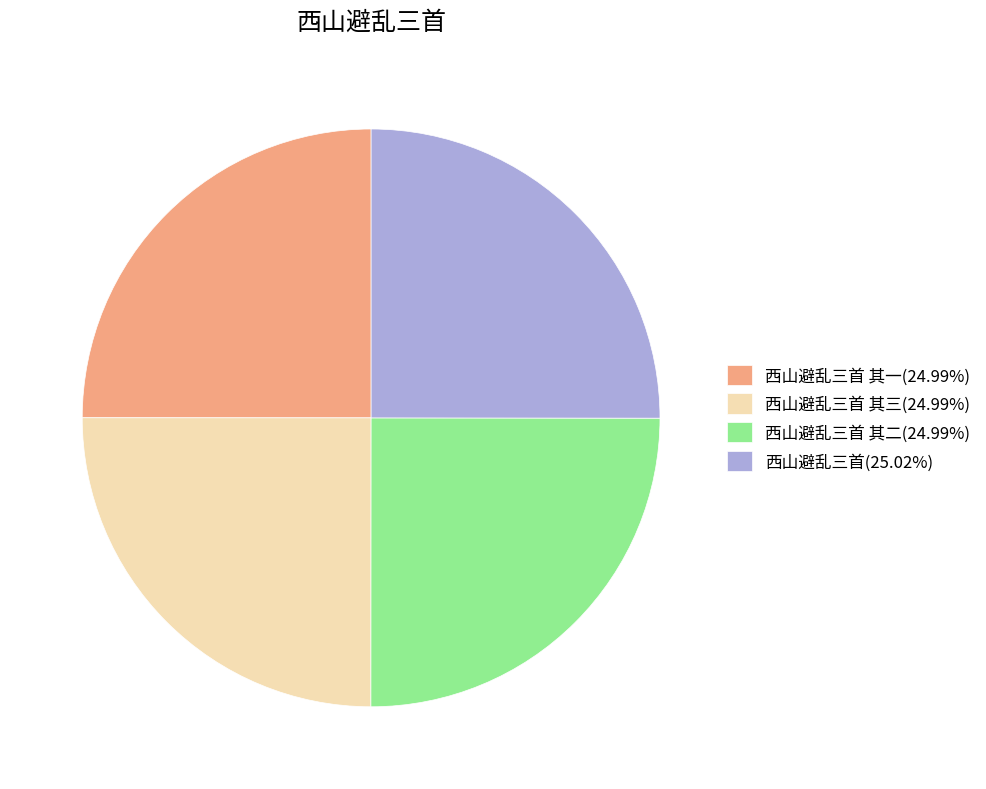

Does 西山避乱三首 其一(24.99%) represent more than half of the total?

No